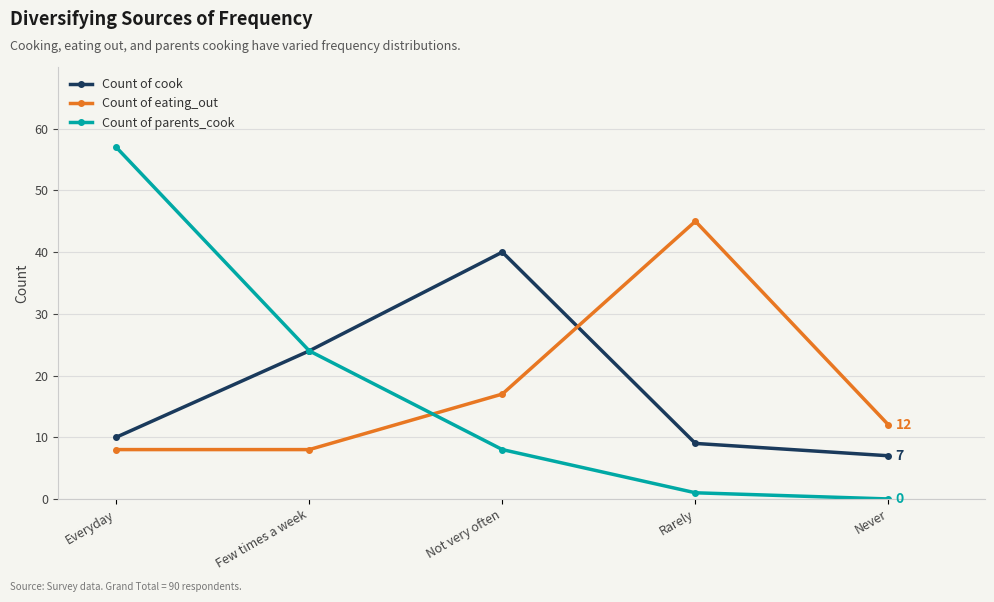

How many lines are shown in the chart?

3